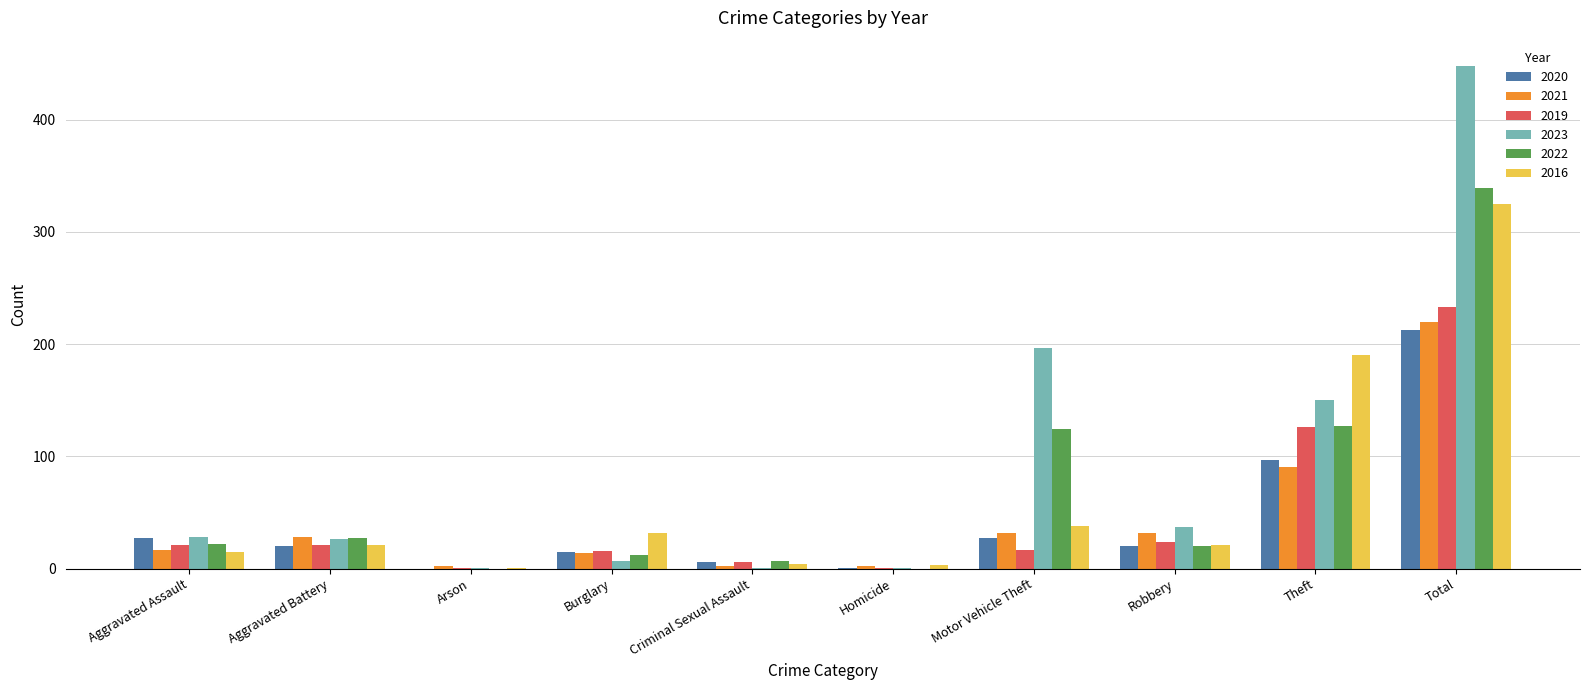

True or false: 2022 has a value of 22 at Aggravated Assault.

True